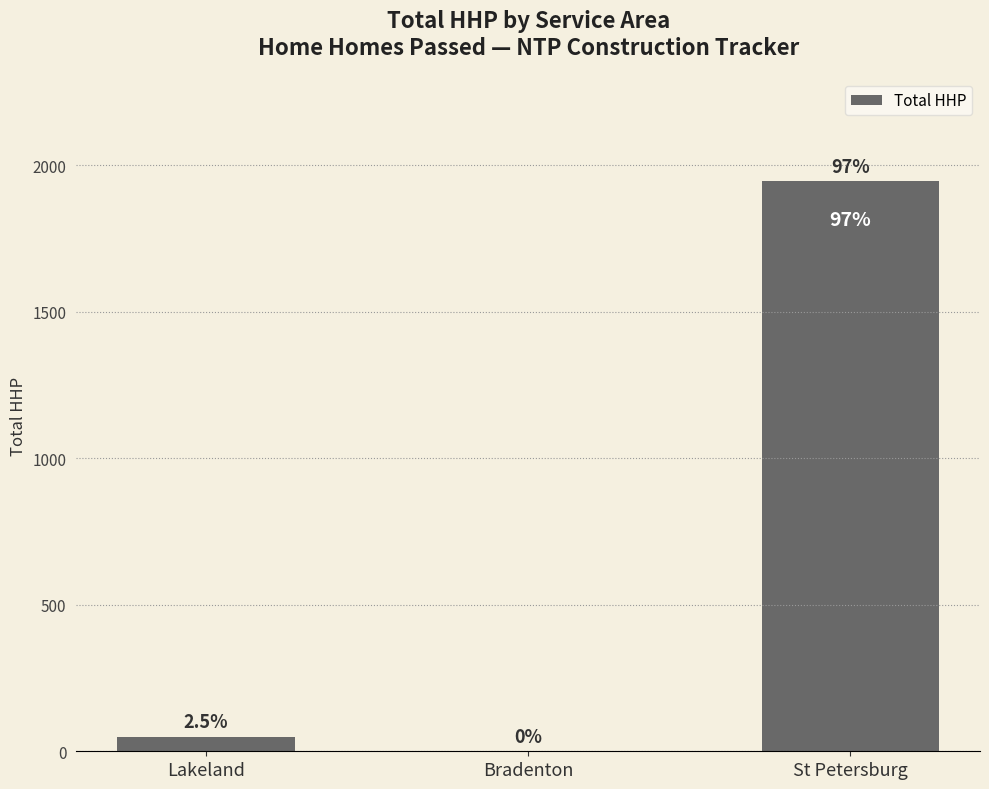

Reading left to right, extract all data points from this chart.

Lakeland=50	Bradenton=0	St Petersburg=1945